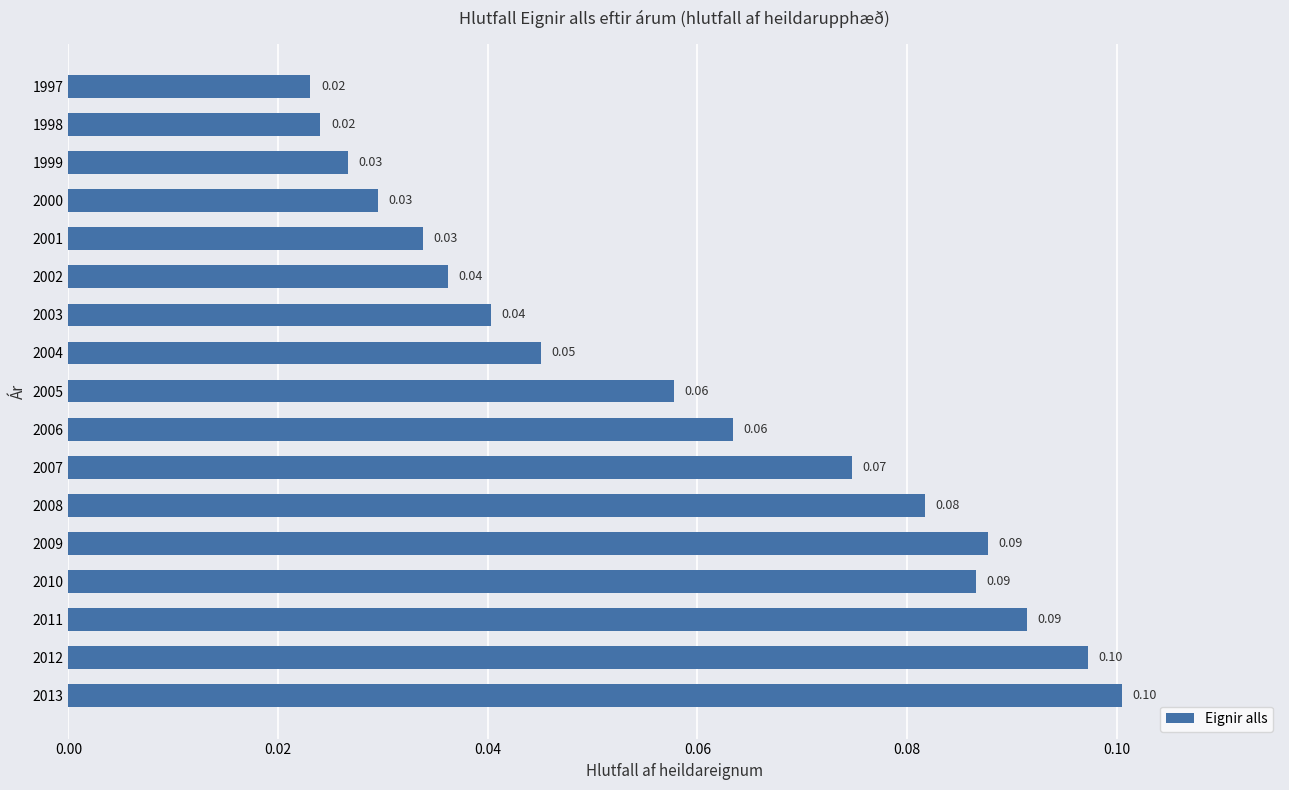

What is the sum of all values?

1.0